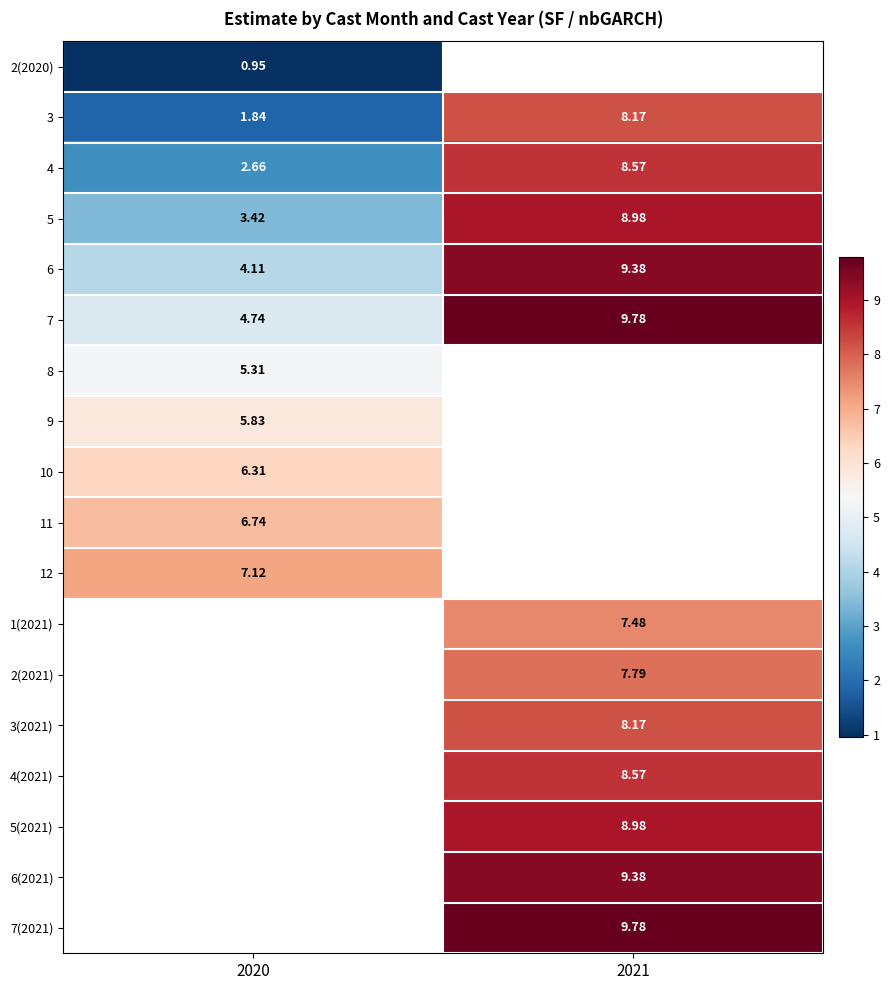

Is the value of 4 at 2020 greater than the value of 5 at 2021?

No